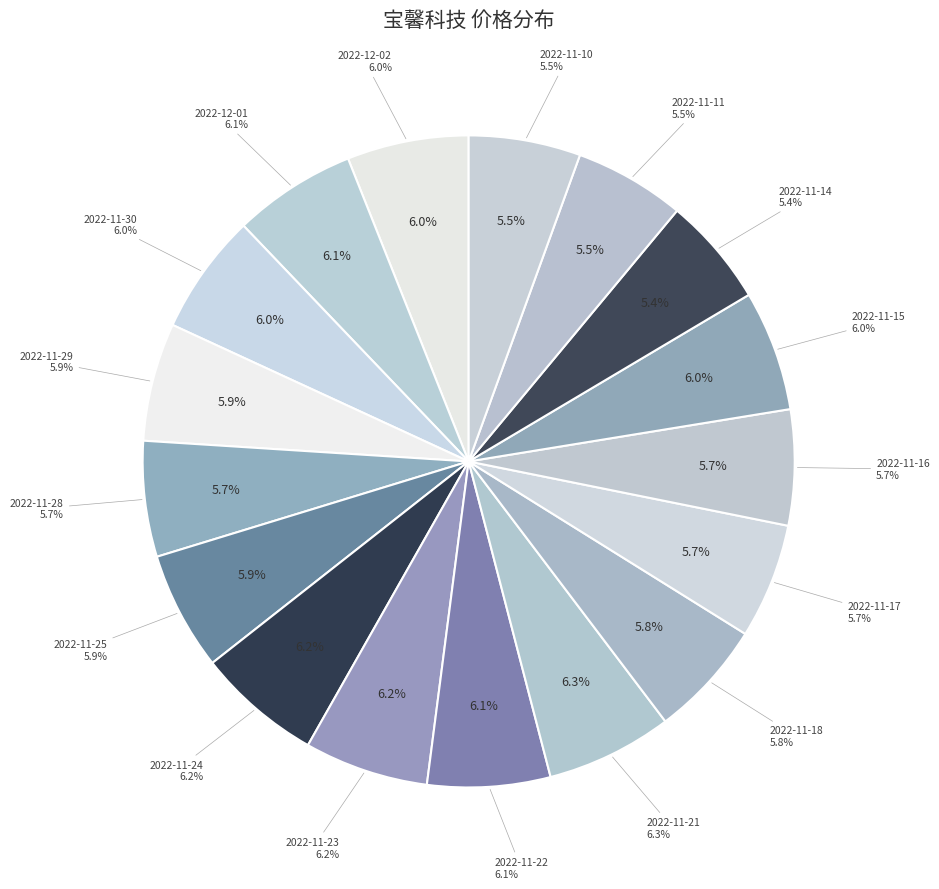

How many slices are in this pie chart?

17